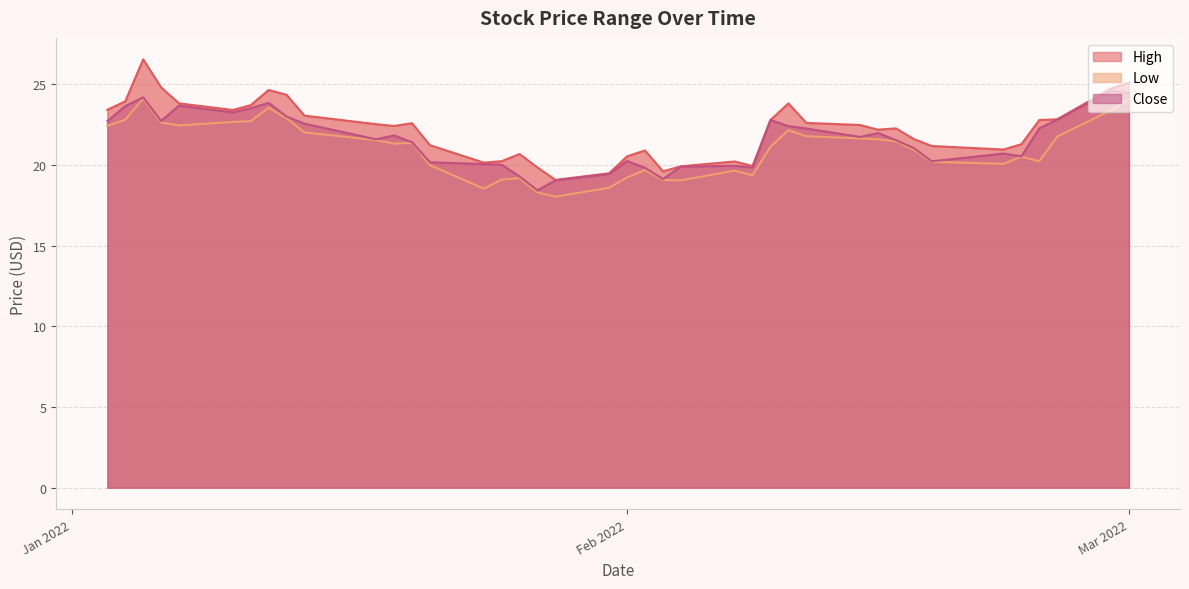

List the series in order of their overall mean, lowest first.

Low, Close, High